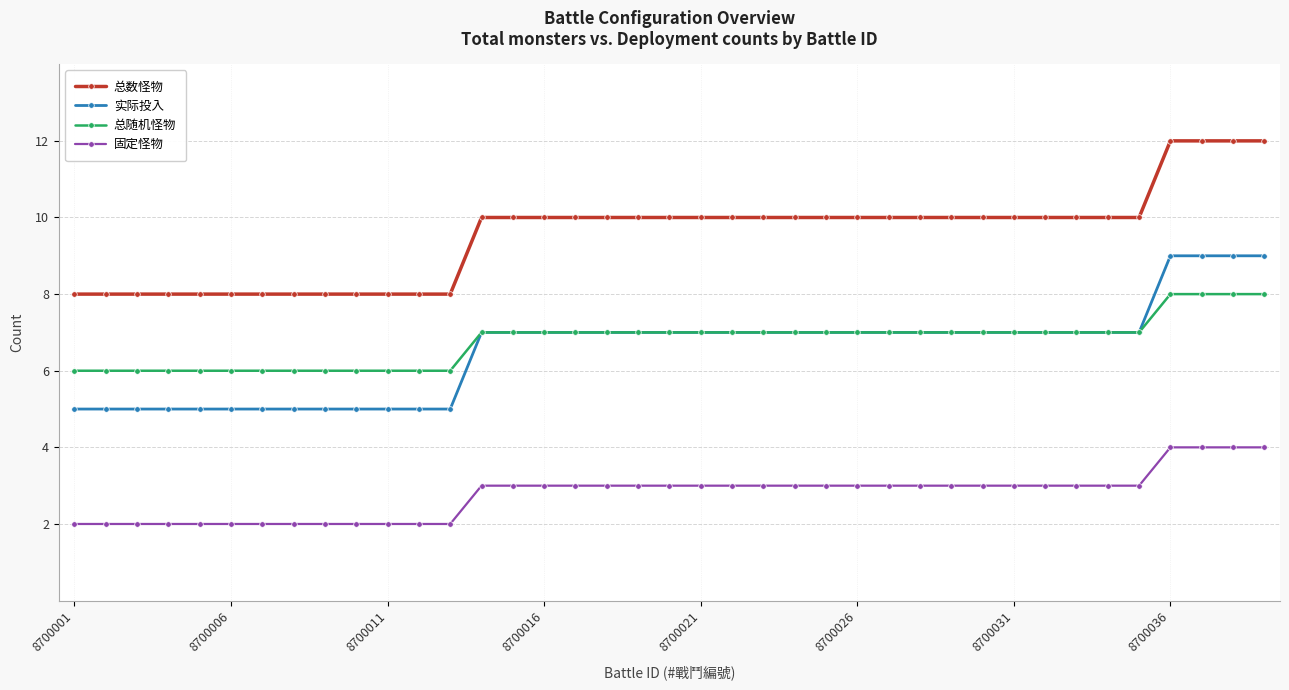

What is the value of the 固定怪物 point at the 17th from the left?

3